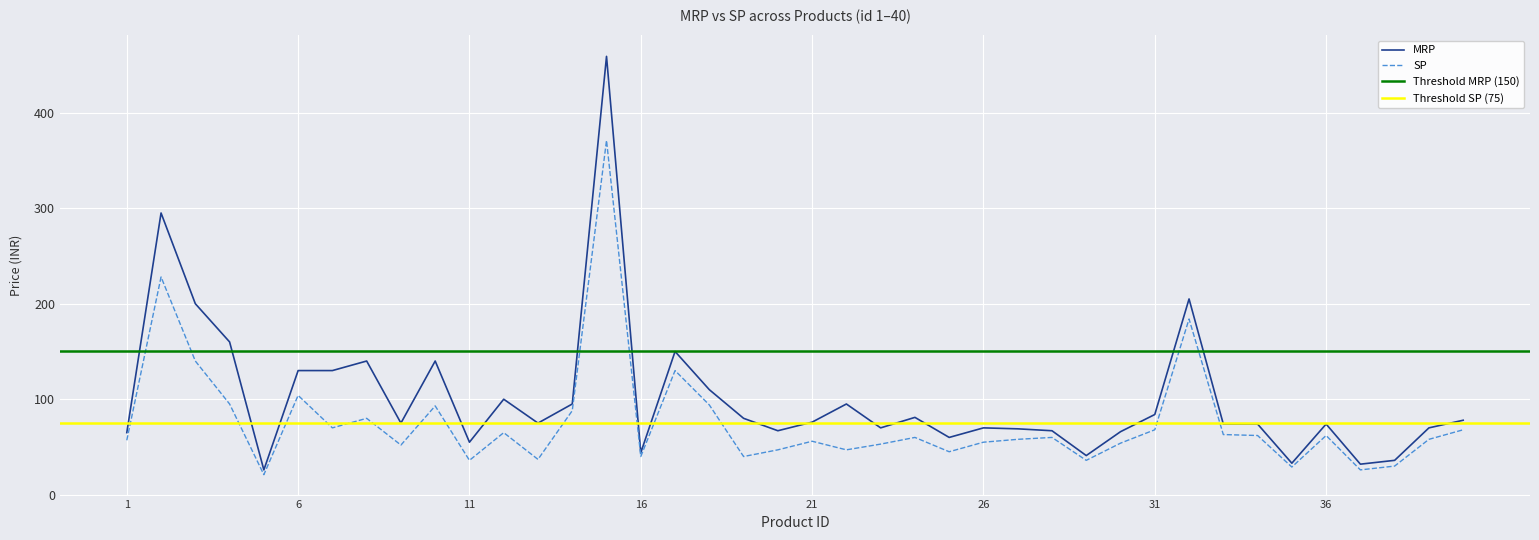

The SP series shows 16 at 21. True or false?

False